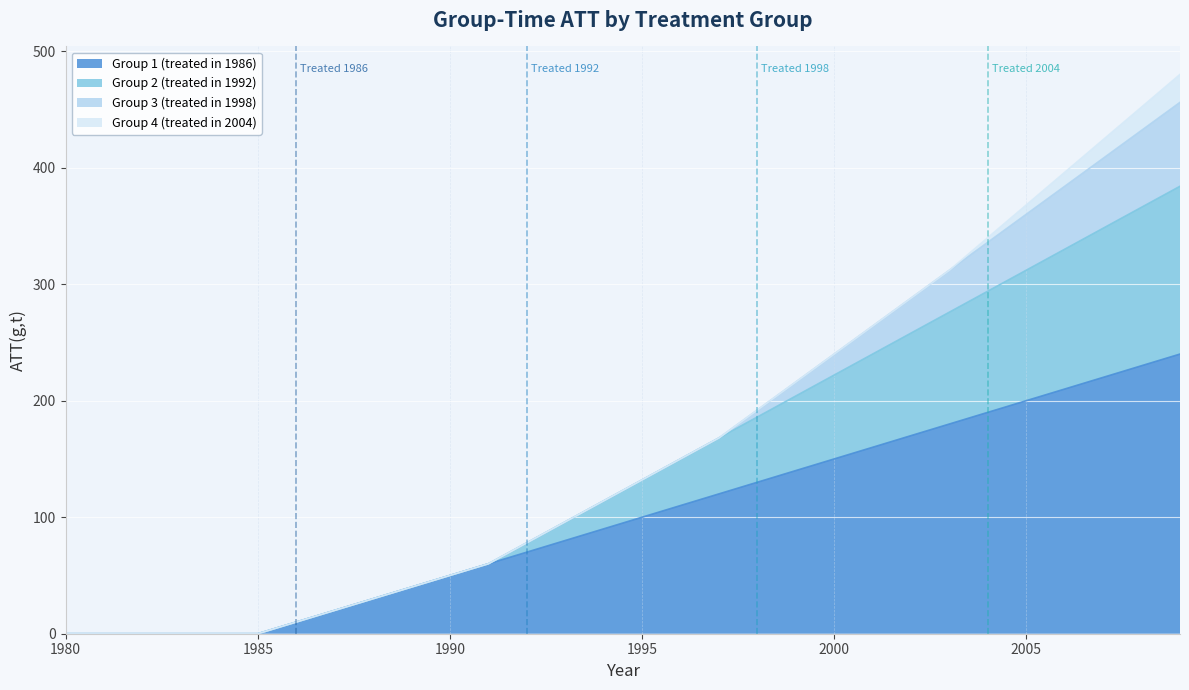

Does the chart display data point markers on the line(s)?

No